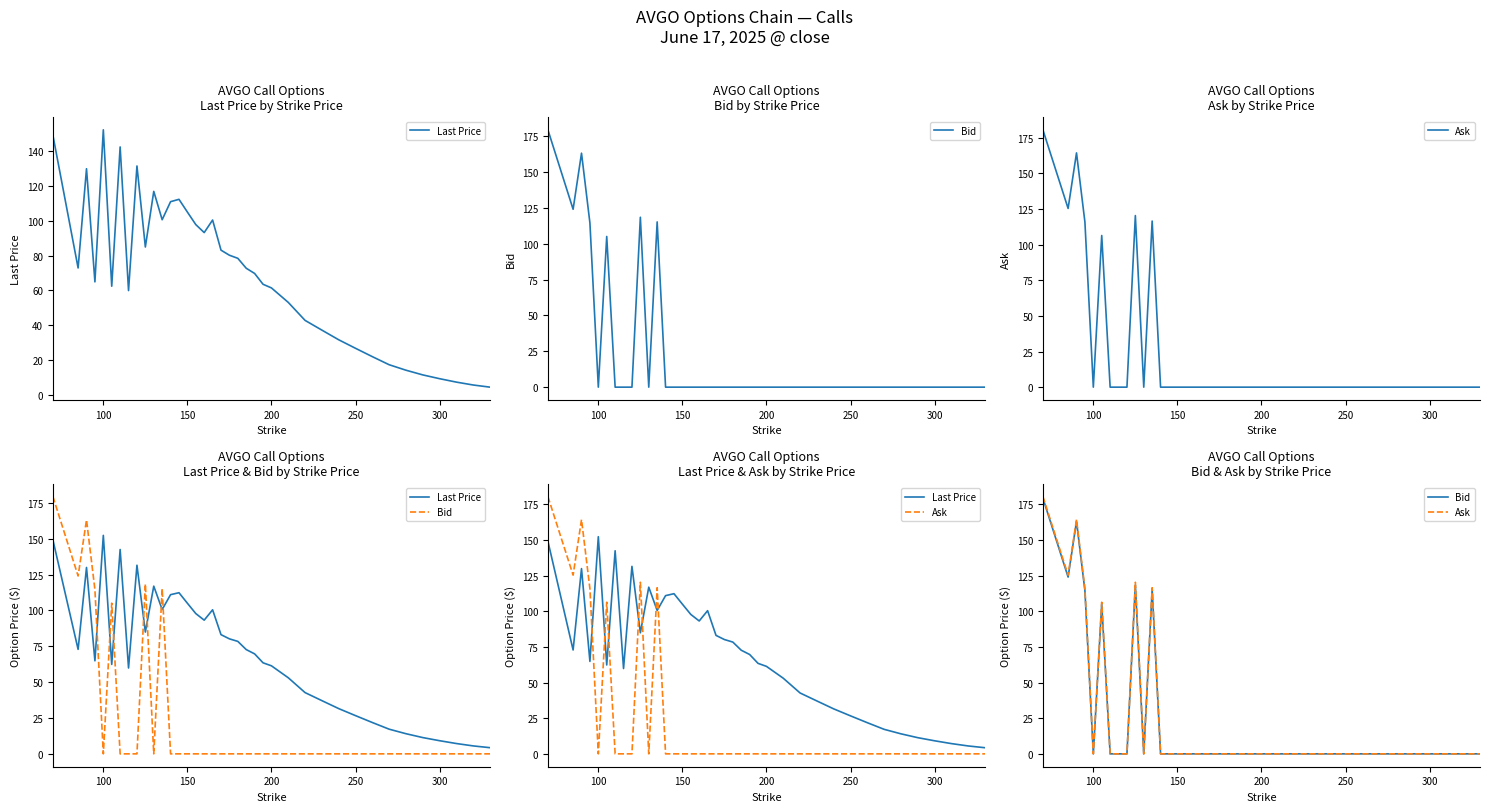

Which series has the largest total across all categories?

Last Price